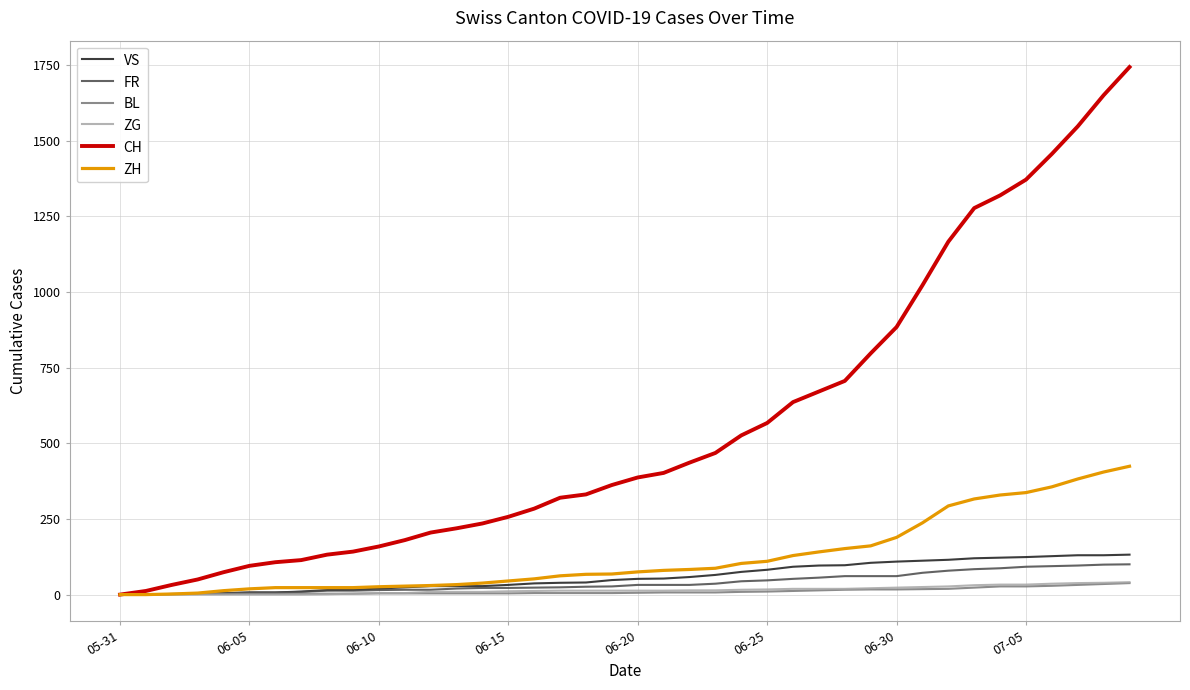

Which series has the largest total across all categories?

CH